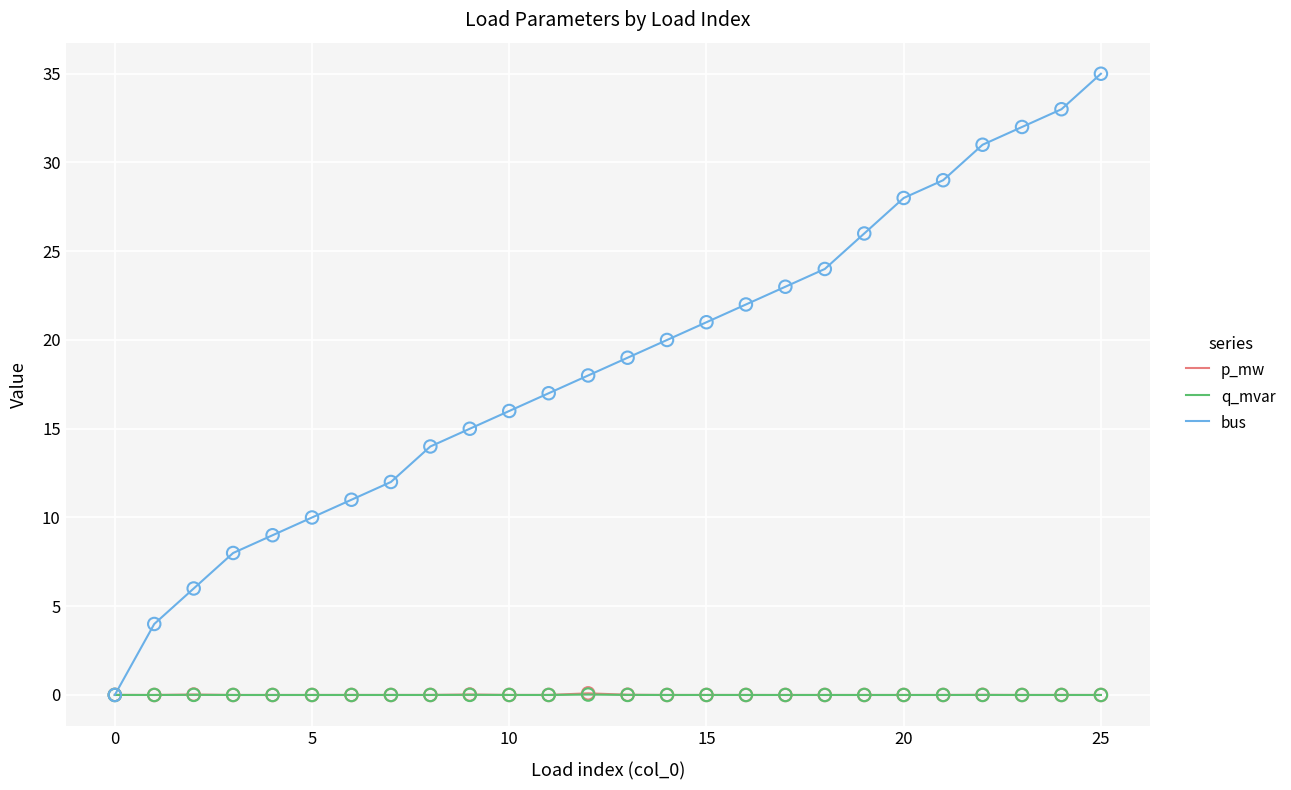

Which series has the largest total across all categories?

bus